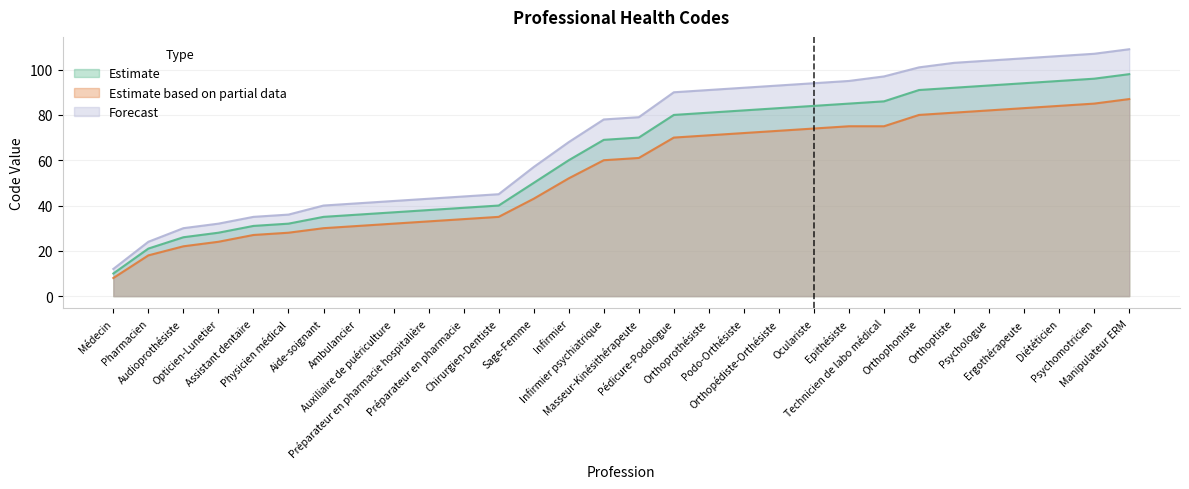

What is the label of the 8th point from the right?

Technicien de labo médical